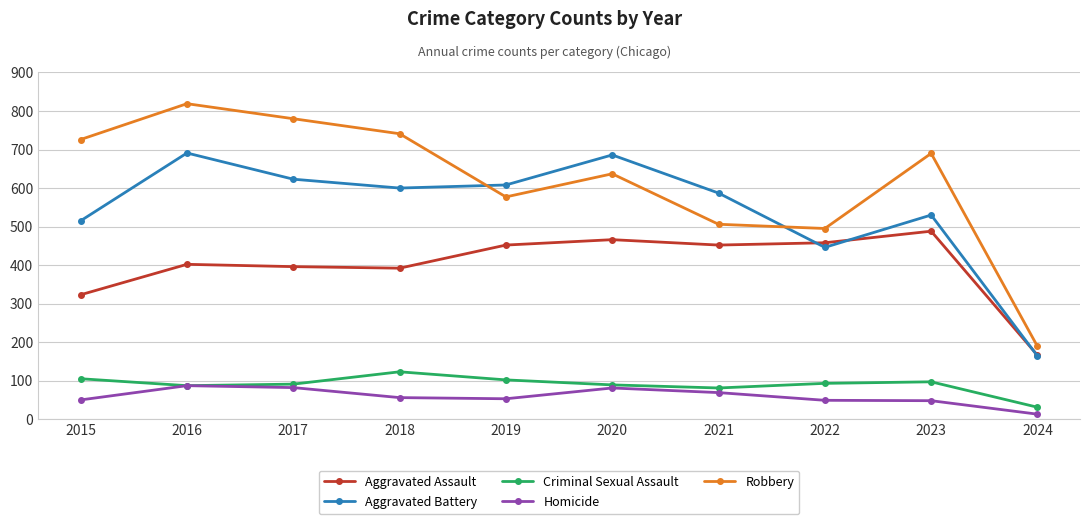

At which label does Aggravated Assault reach its peak?

2023